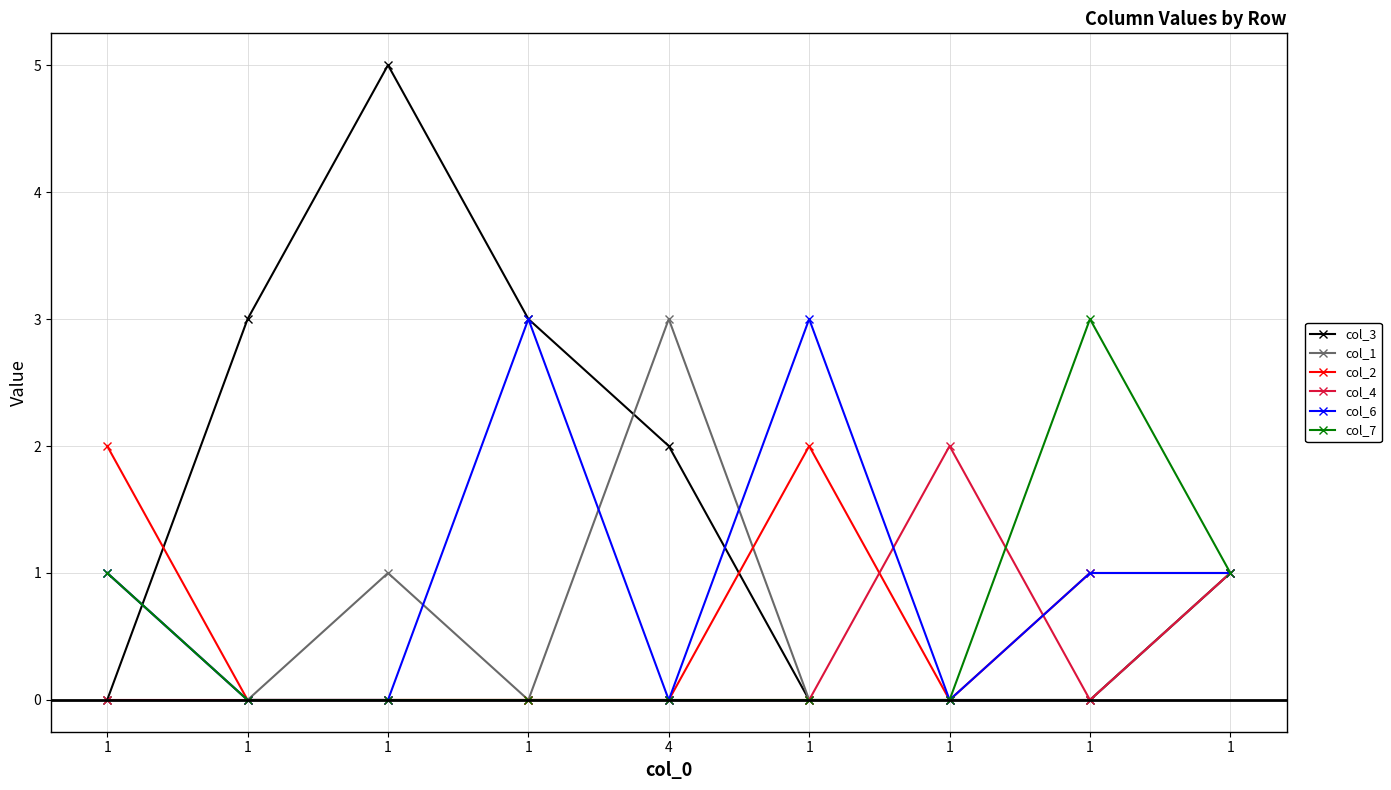

What are all the series names shown in the legend?

col_3, col_1, col_2, col_4, col_6, col_7